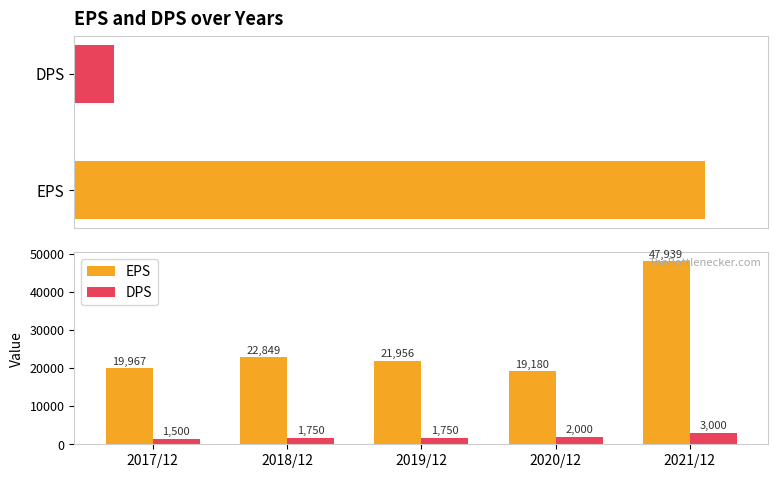

What is the value of the DPS bar at the 2nd from the left?

1750